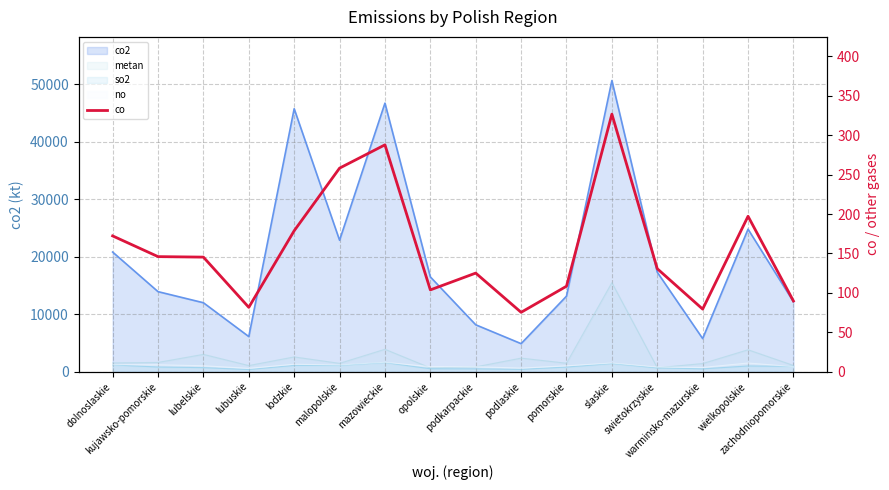

The chart shows a value of 138.2 at mazowieckie. True or false?

False